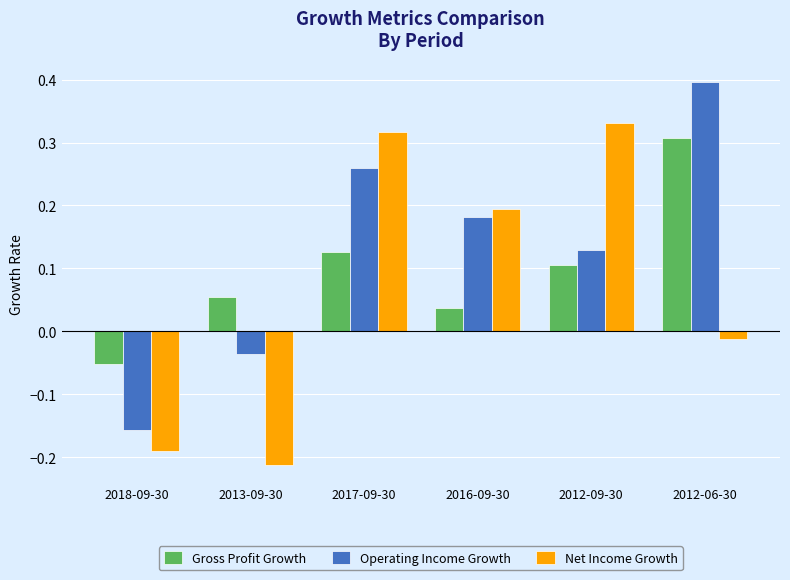

What is the greatest value displayed?

0.4